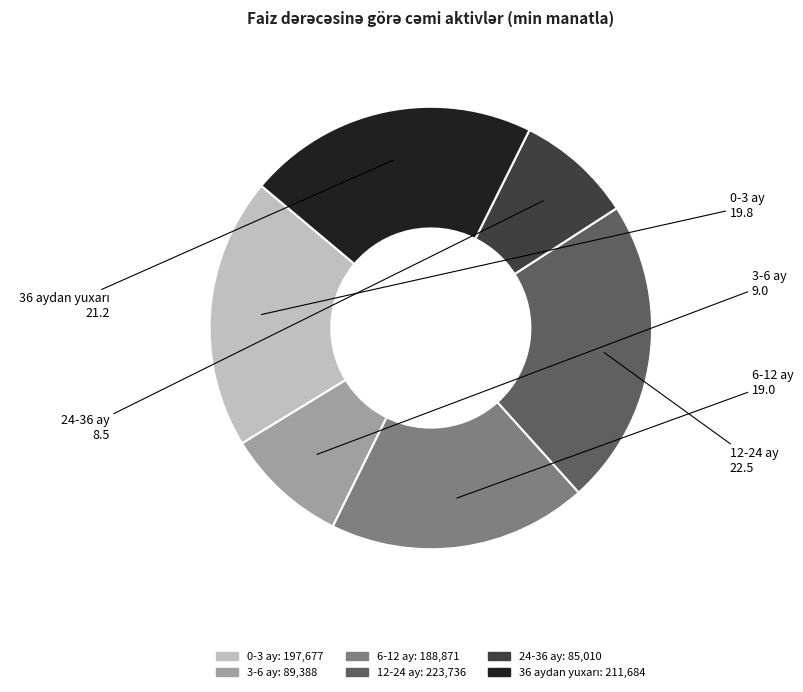

Which slice is the largest?

12-24 ay